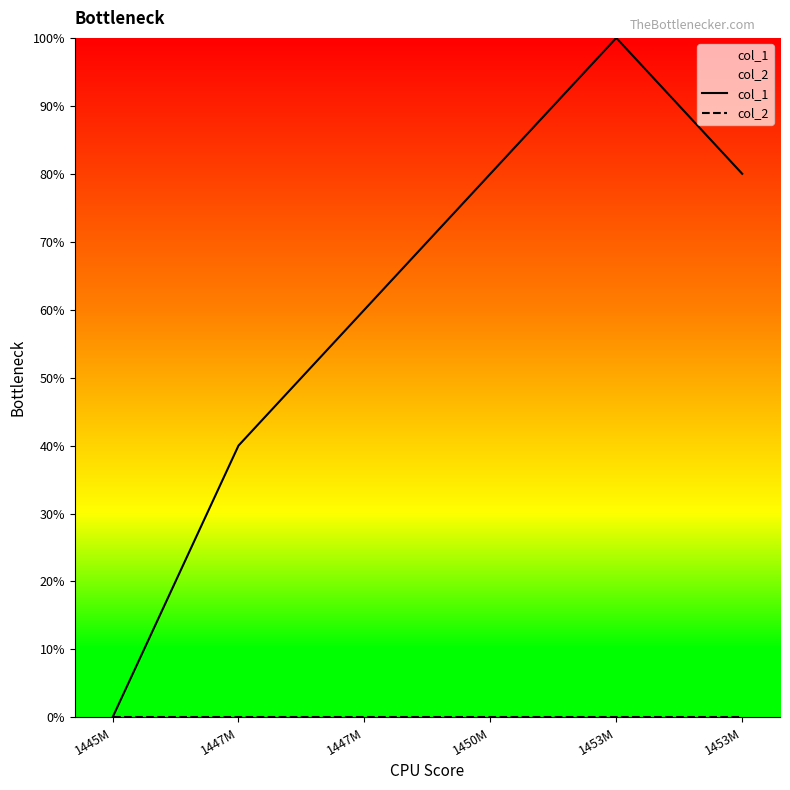

What is the label of the 1st point from the left?

1445M